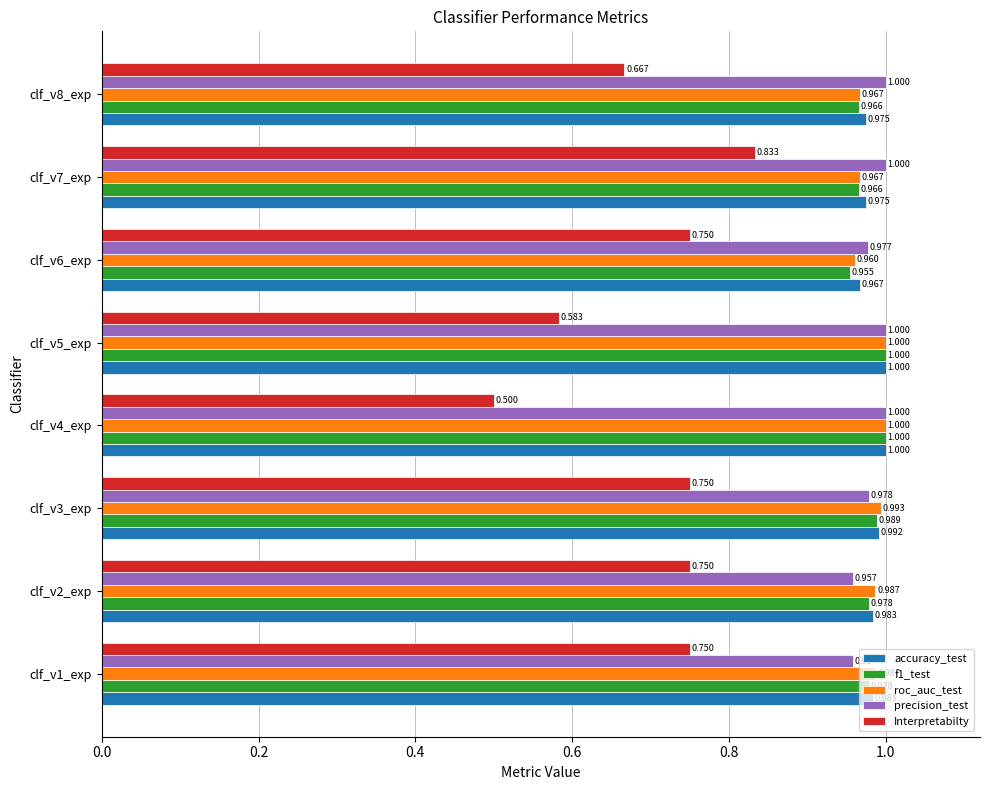

Between clf_v2_exp and clf_v8_exp, which series saw the biggest shift?

Interpretabilty